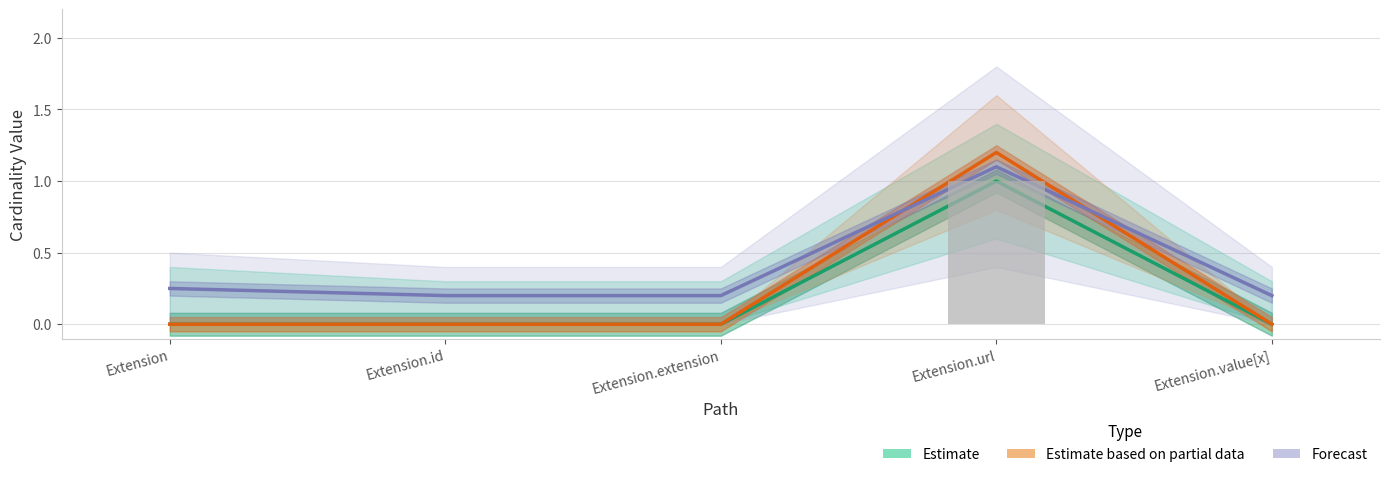

What position from the right is Extension?

5